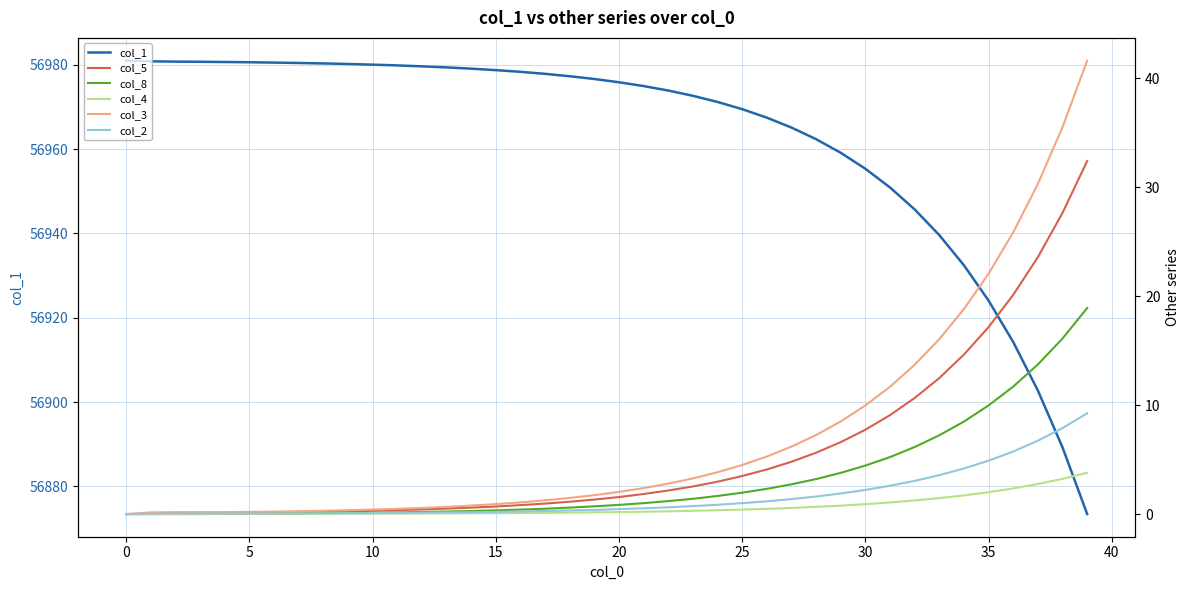

Which has a higher value, 16 or 13?

13